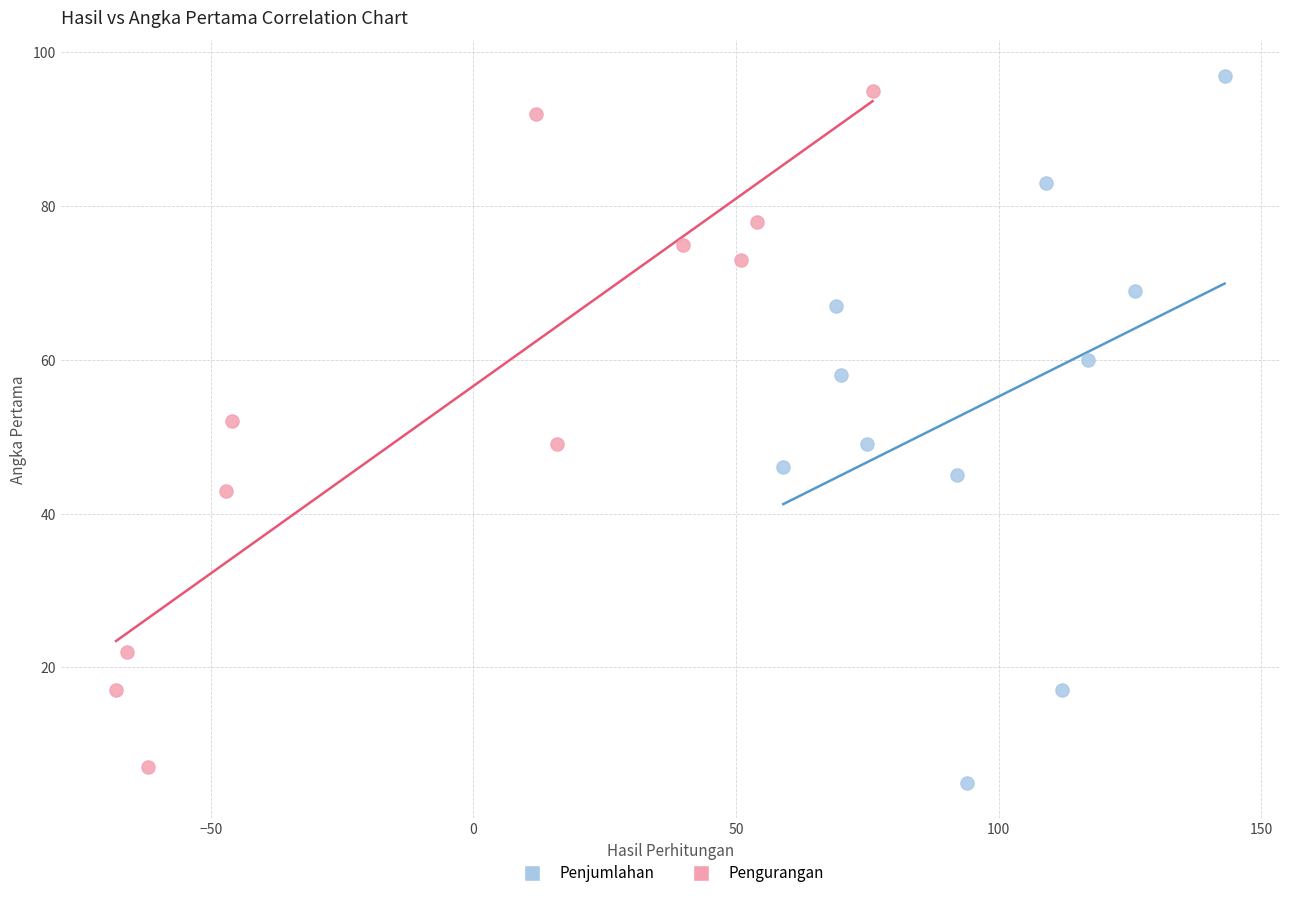

Which series has the widest spread of Y values?

Penjumlahan